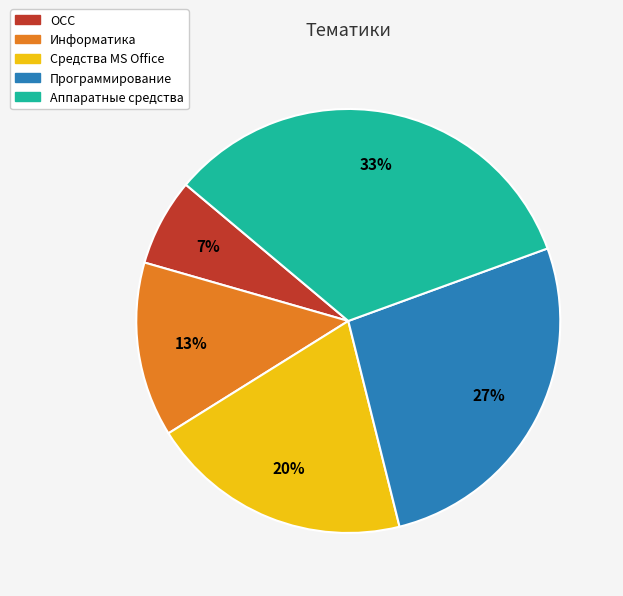

Is there a majority slice in this chart?

No